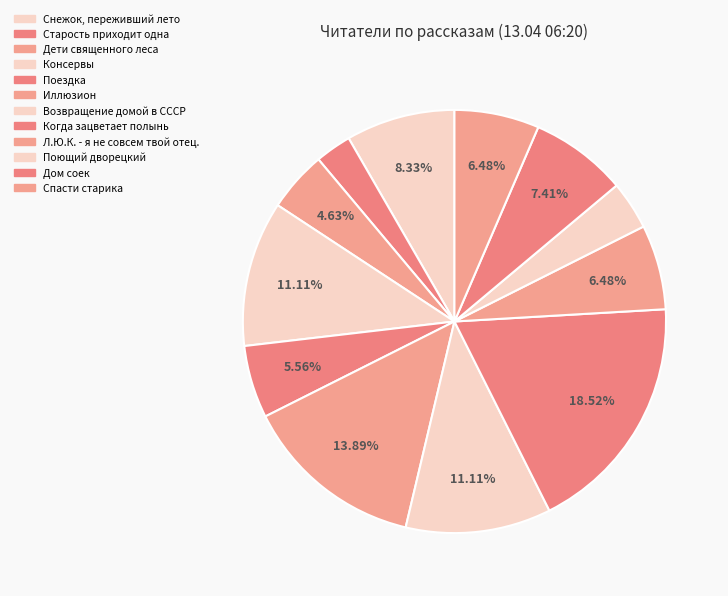

What is the change in value from Старость приходит одна to Поездка?

+3